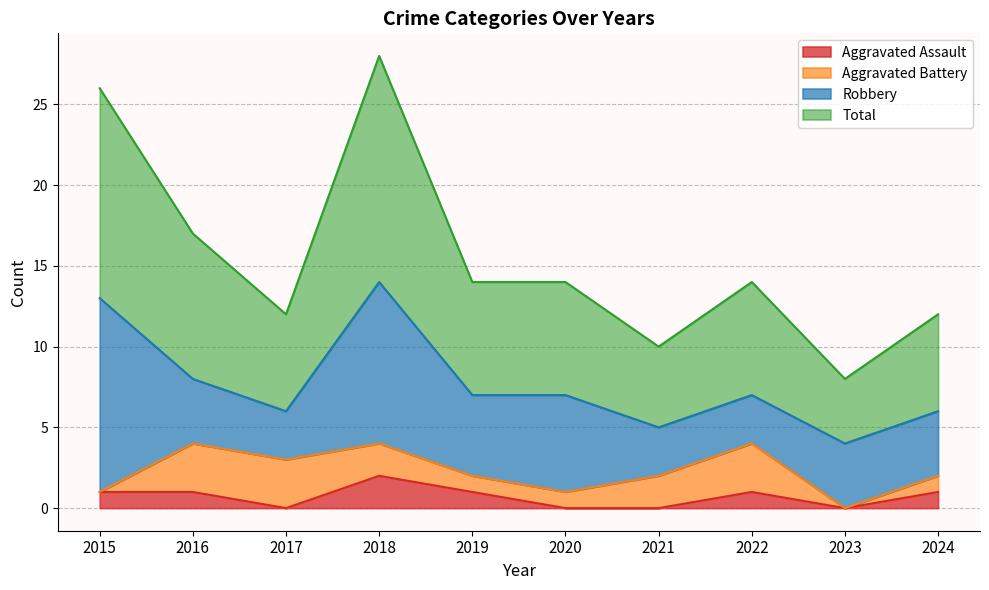

What is the difference between the maximum and second lowest values in the Aggravated Assault series?

2